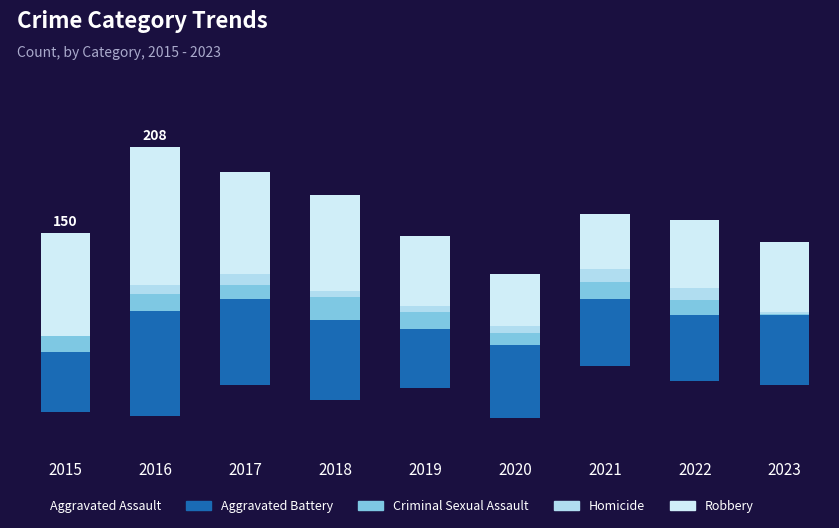

What is the sum of the Criminal Sexual Assault values at 2015 and 2020?

19